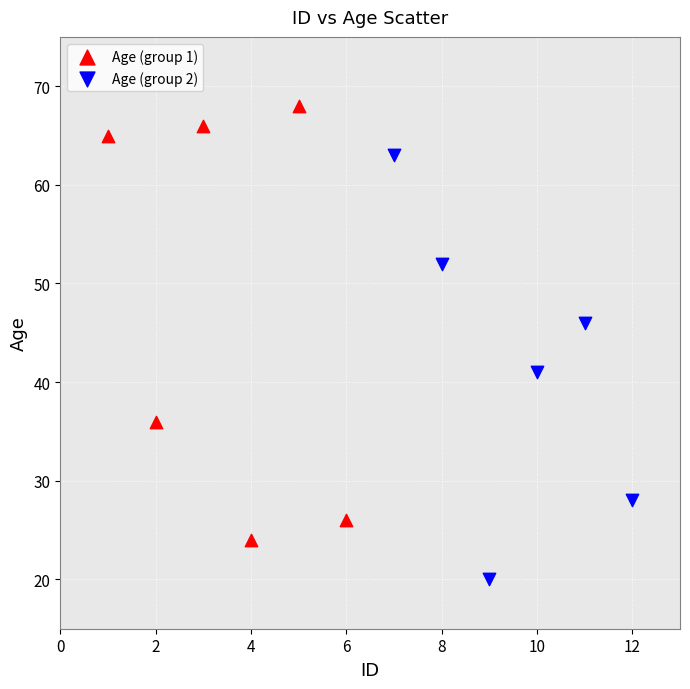

Which series has the largest Y range (max minus min)?

Age (group 1)